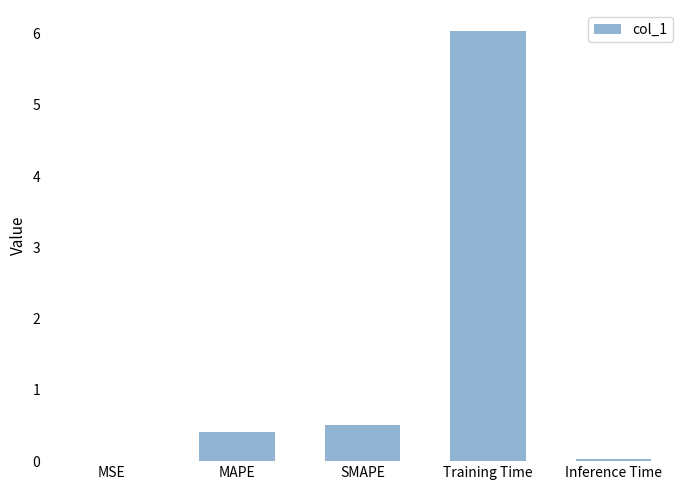

Which has a higher value, Training Time or SMAPE?

Training Time